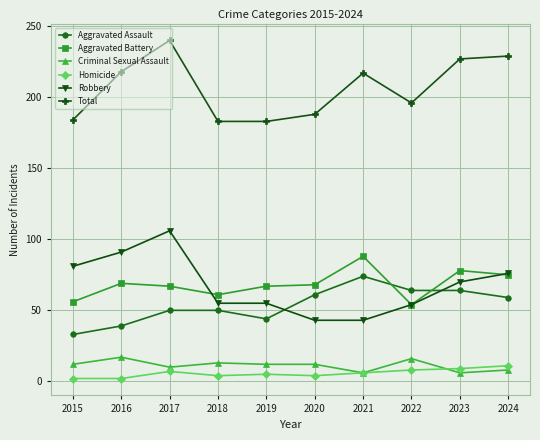

What is the difference between the Robbery values at 2021 and 2023?

27